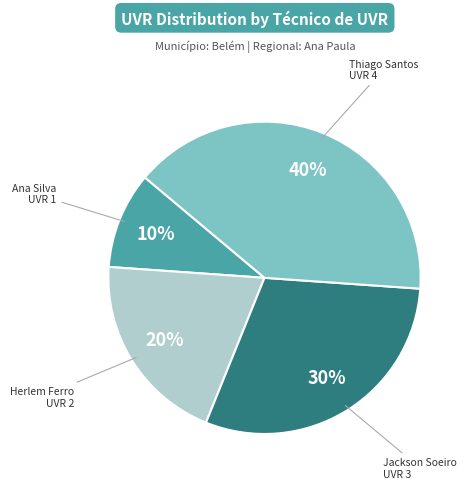

Is there a majority slice in this chart?

No